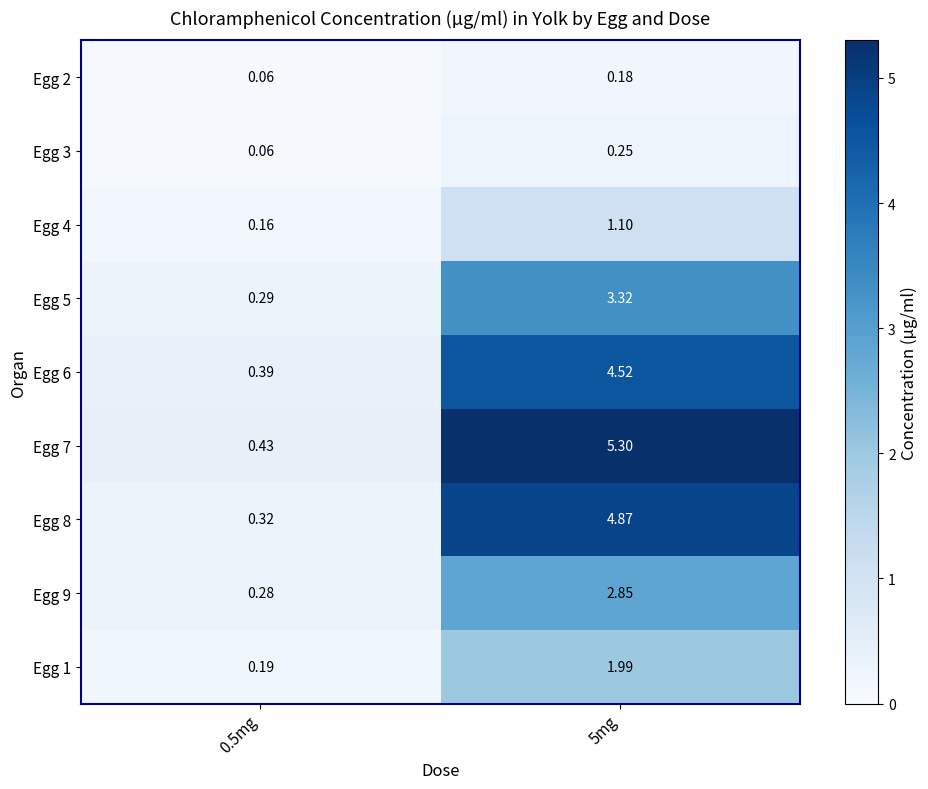

Reading left to right, extract all data points from this chart.

Egg 2: 0.5mg=0.1	5mg=0.2
Egg 3: 0.5mg=0.1	5mg=0.2
Egg 4: 0.5mg=0.2	5mg=1.1
Egg 5: 0.5mg=0.3	5mg=3.3
Egg 6: 0.5mg=0.4	5mg=4.5
Egg 7: 0.5mg=0.4	5mg=5.3
Egg 8: 0.5mg=0.3	5mg=4.9
Egg 9: 0.5mg=0.3	5mg=2.9
Egg 1: 0.5mg=0.2	5mg=2.0